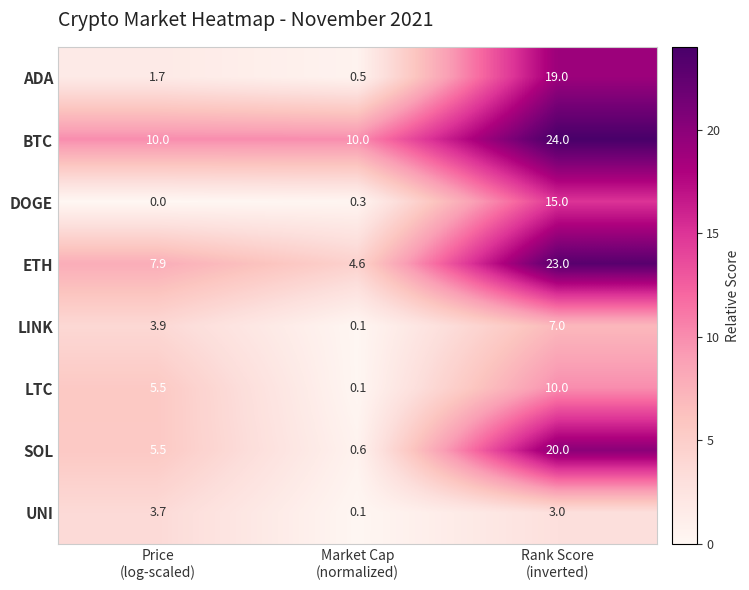

Reading right to left, extract all data points from this chart.

ADA: 19.0	0.5	1.7
BTC: 24.0	10.0	10.0
DOGE: 15.0	0.3	0.0
ETH: 23.0	4.6	7.9
LINK: 7.0	0.1	3.9
LTC: 10.0	0.1	5.5
SOL: 20.0	0.6	5.5
UNI: 3.0	0.1	3.7